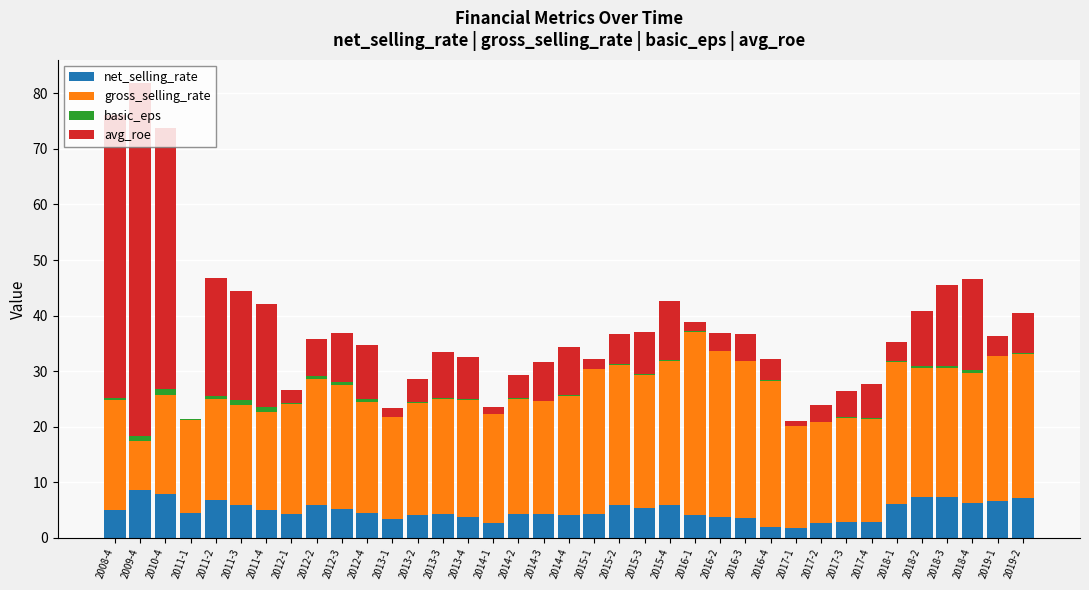

What position from the right is 2017-4?

7